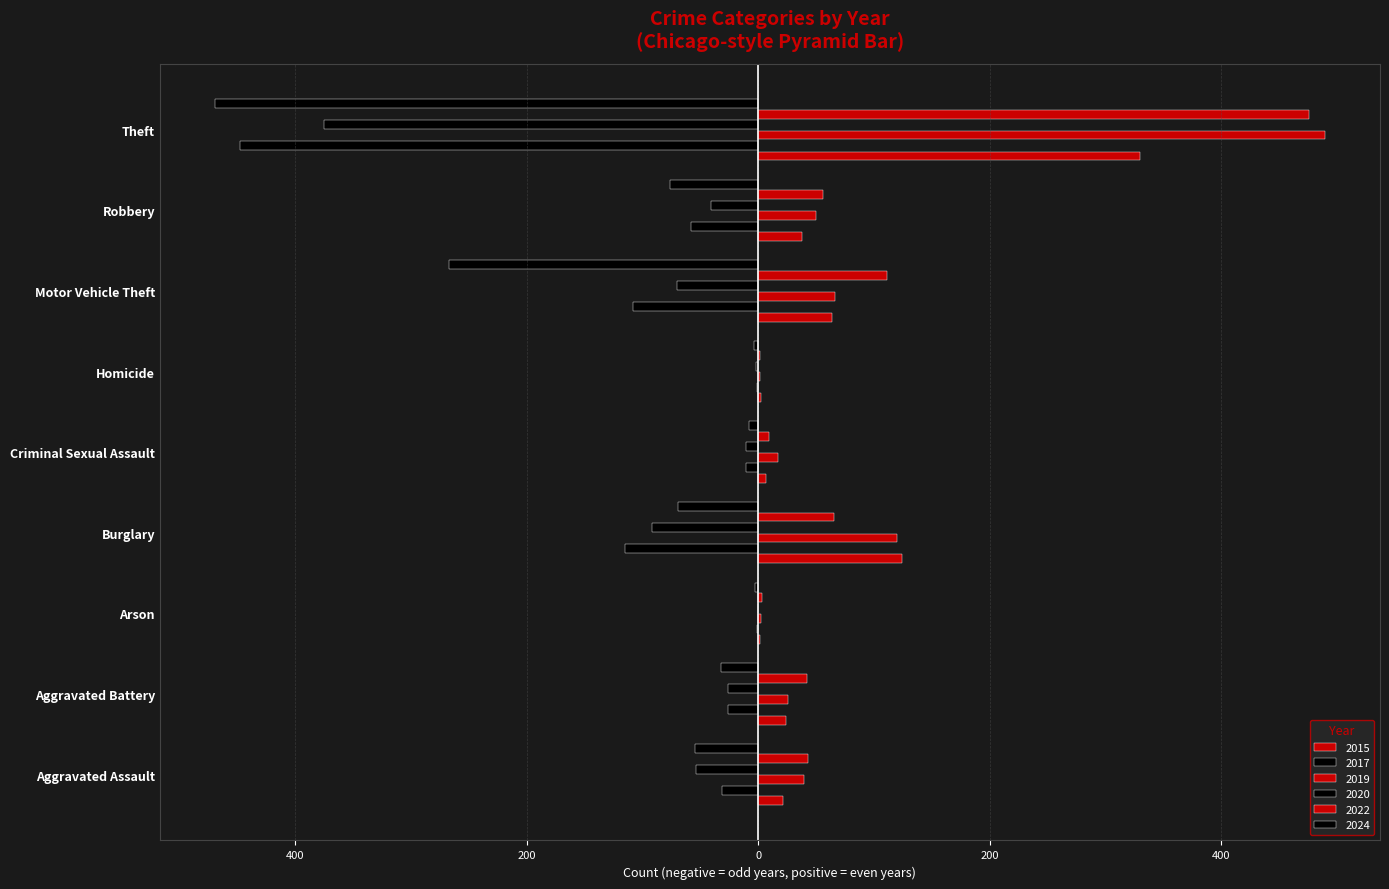

What are all the series names shown in the legend?

2015, 2017, 2019, 2020, 2022, 2024